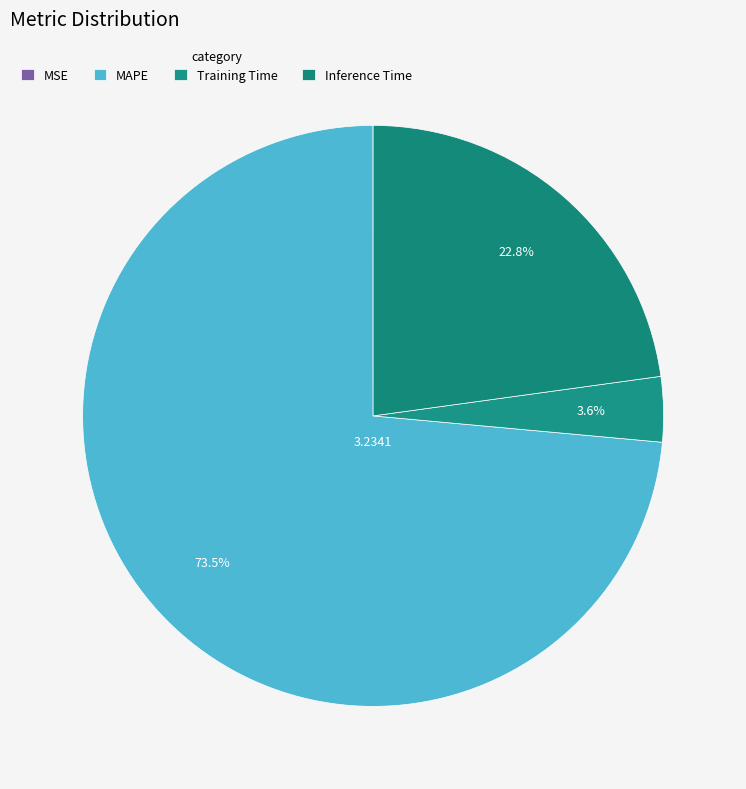

Combined, what portion of the pie is MSE and Inference Time?

22.8%